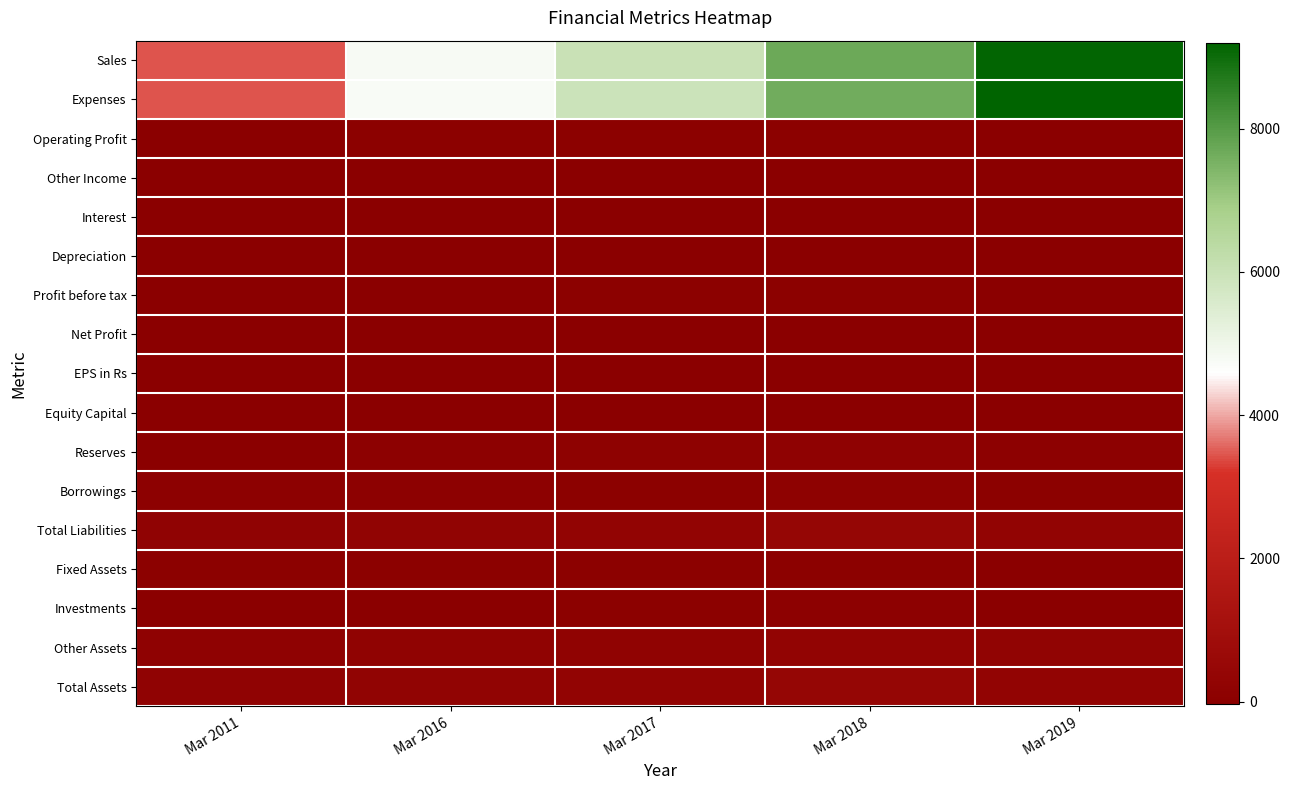

What is the maximum value shown in the chart?

9201.0